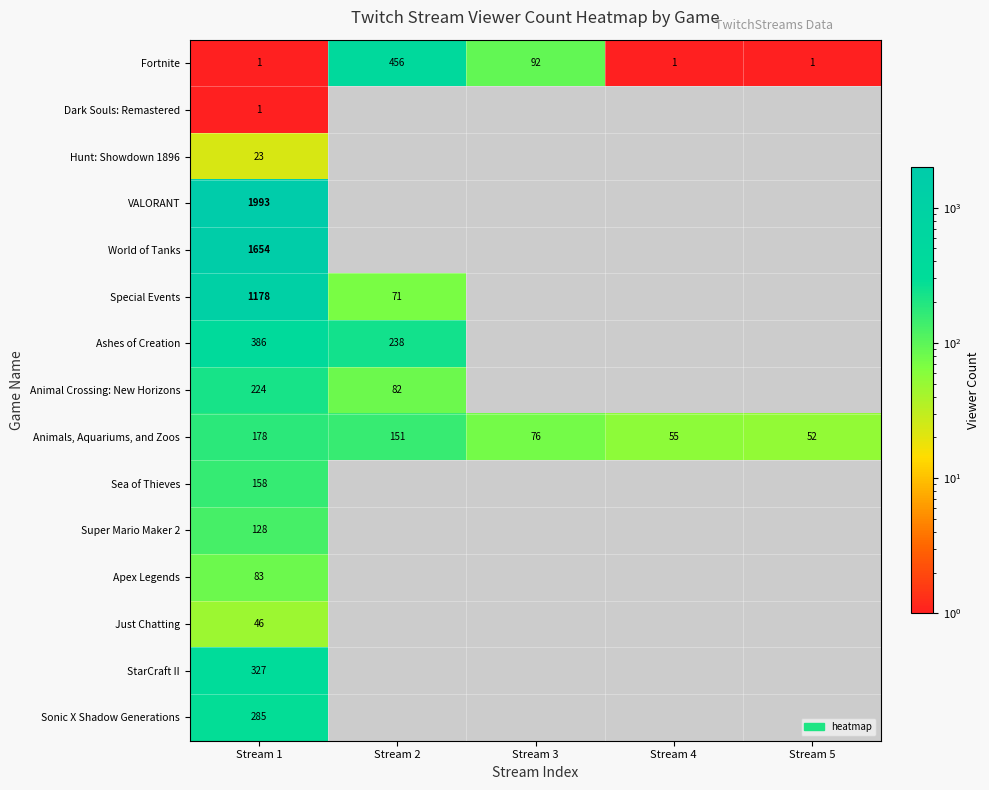

At which category is the sum across all series the highest?

Stream 1